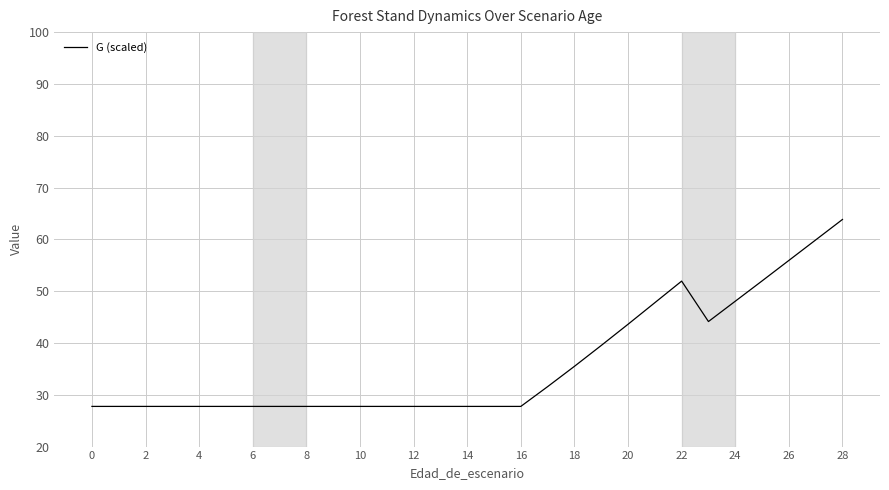

What is the difference between the maximum and minimum values?

36.1